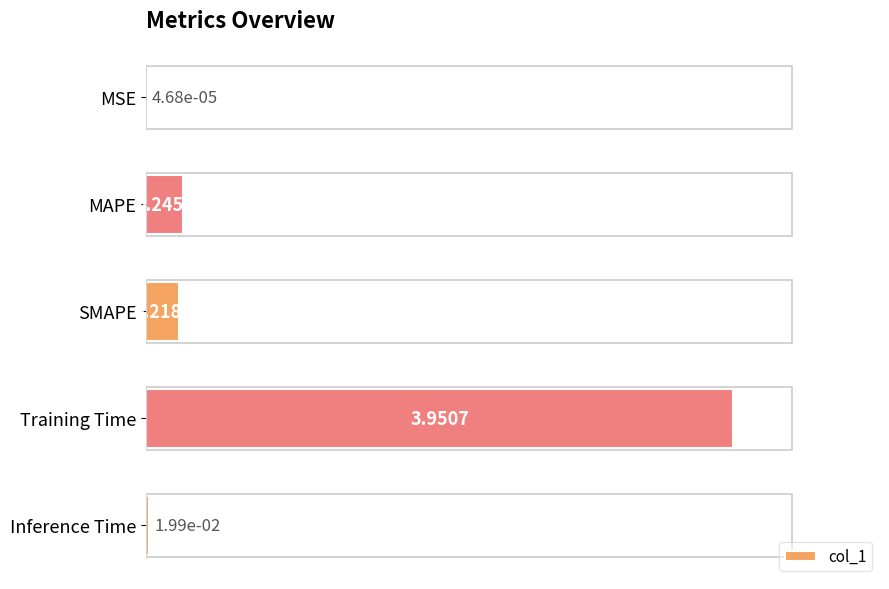

What is the sum of the values at Inference Time and MAPE?

0.3